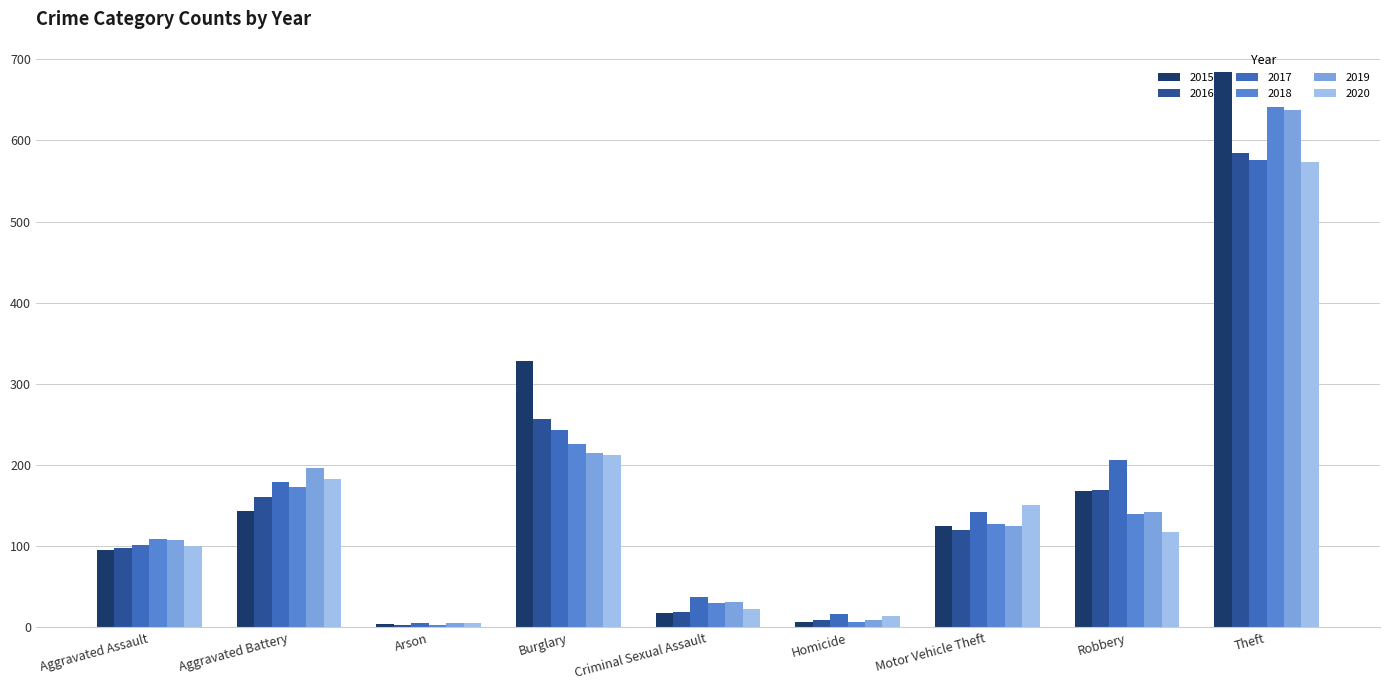

At which label does 2020 first exceed 118?

Aggravated Battery